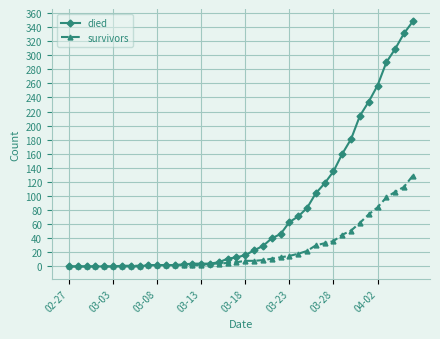

What is the average value of the died series?

78